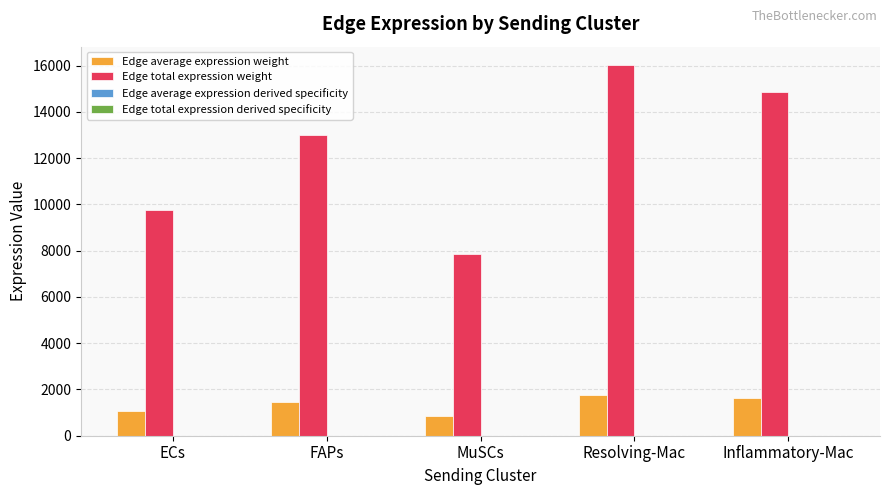

What is the sum of all Edge average expression weight values?

6835.5